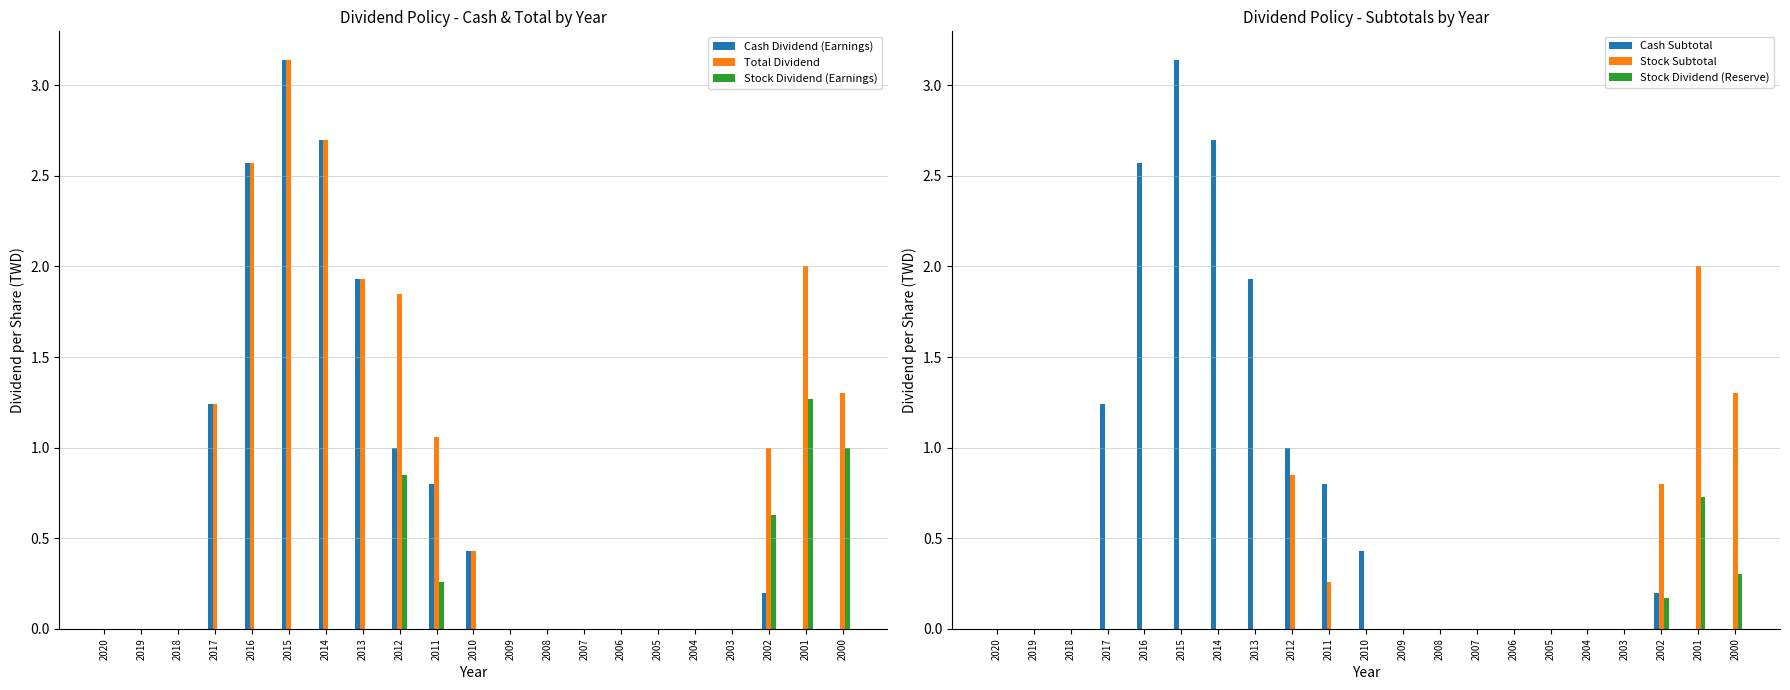

Rank the series by their maximum value, from highest to lowest.

Cash Dividend (Earnings), Total Dividend, Cash Subtotal, Stock Subtotal, Stock Dividend (Earnings), Stock Dividend (Reserve)